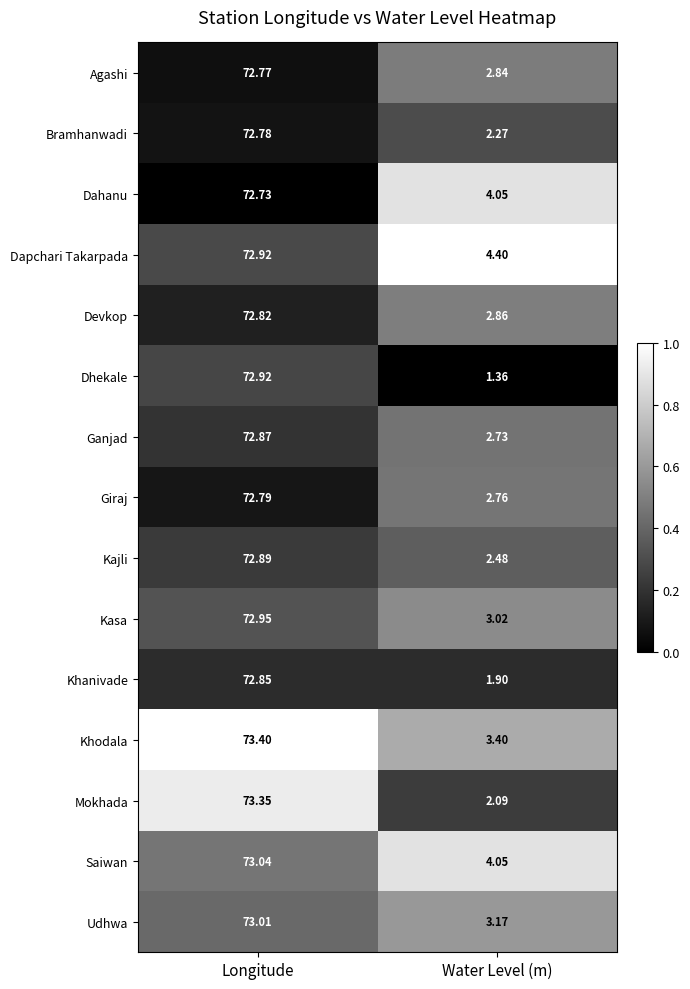

How many distinct data groups are displayed?

15